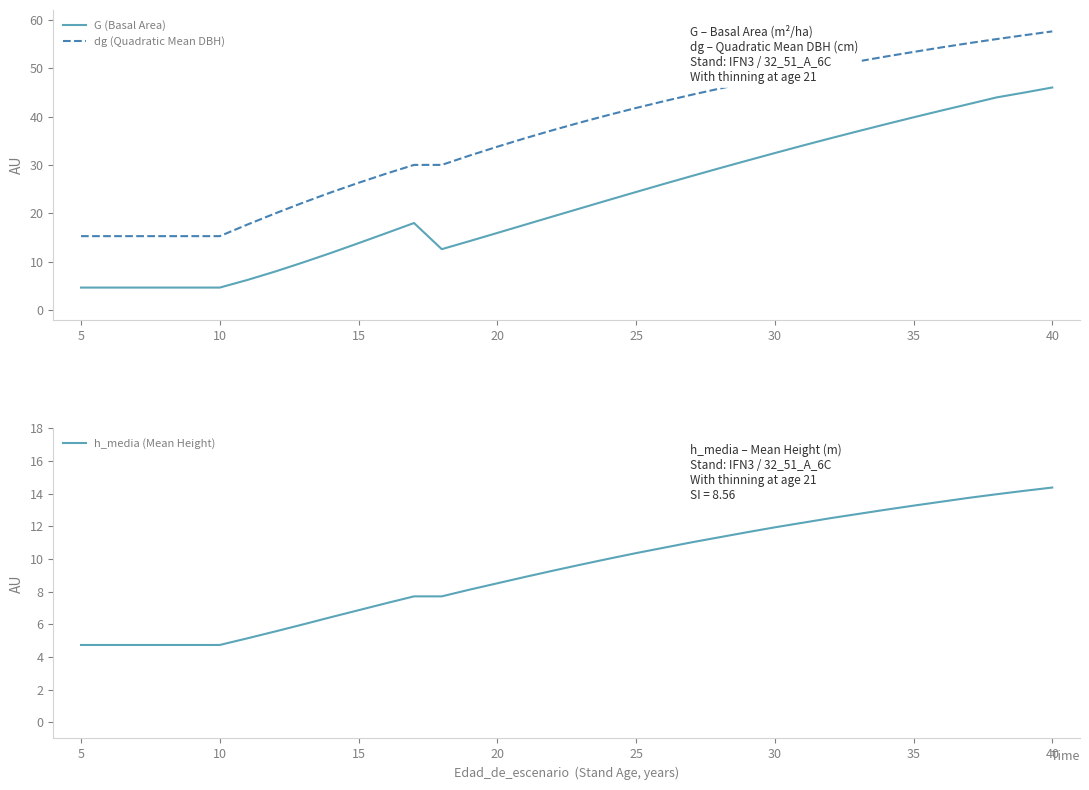

What is the highest value of the G (Basal Area) series?

46.0